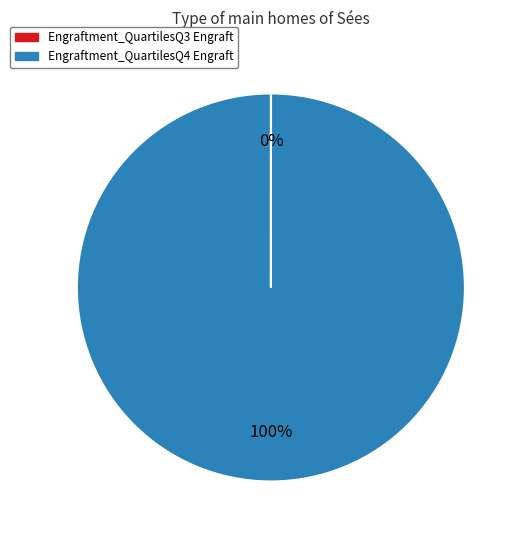

The Engraftment_QuartilesQ4 Engraft slice represents 100% of the pie. True or false?

True